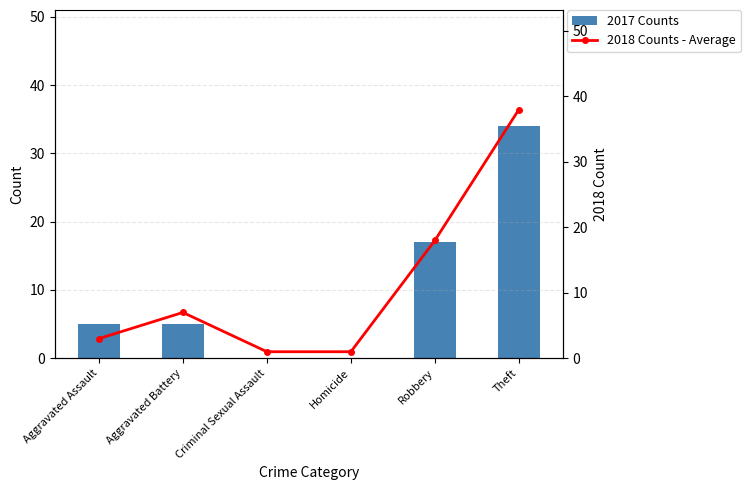

Rank the series by their average value, from highest to lowest.

2018 Counts - Average, 2017 Counts